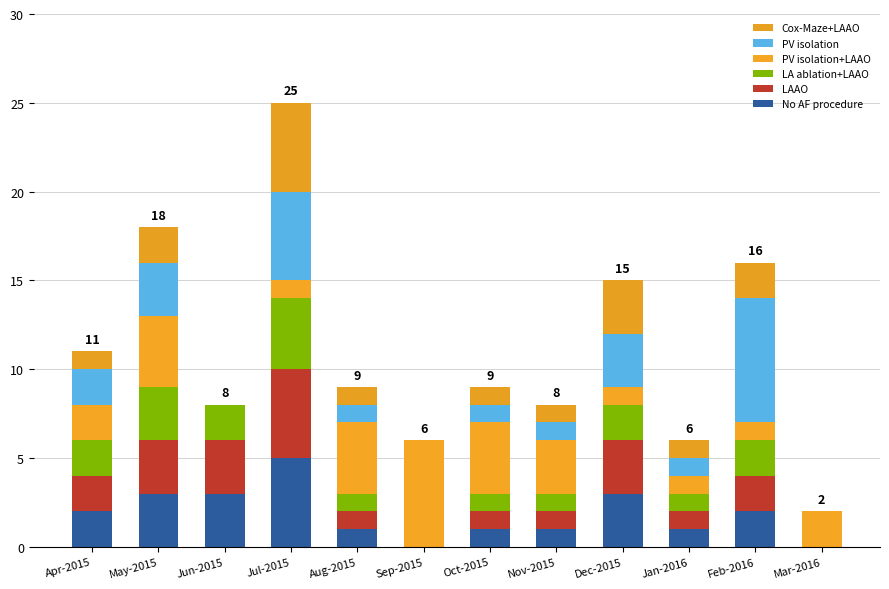

Are the bars grouped side by side (vs. stacked)?

No